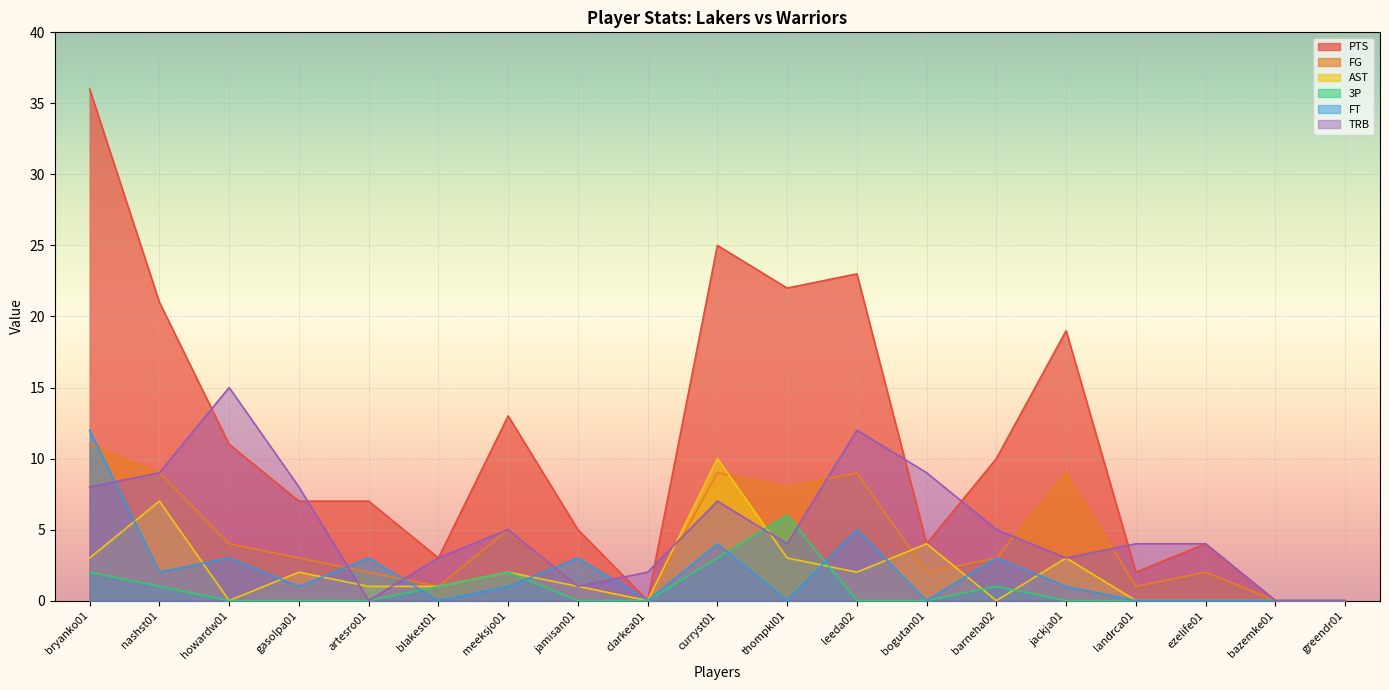

Reading left to right, list all the values displayed in this chart.

PTS: bryanko01=36	nashst01=21	howardw01=11	gasolpa01=7	artesro01=7	blakest01=3	meeksjo01=13	jamisan01=5	clarkea01=0	curryst01=25	thompkl01=22	leeda02=23	bogutan01=4	barneha02=10	jackja01=19	landrca01=2	ezelife01=4	bazemke01=0	greendr01=0
FG: bryanko01=11	nashst01=9	howardw01=4	gasolpa01=3	artesro01=2	blakest01=1	meeksjo01=5	jamisan01=1	clarkea01=0	curryst01=9	thompkl01=8	leeda02=9	bogutan01=2	barneha02=3	jackja01=9	landrca01=1	ezelife01=2	bazemke01=0	greendr01=0
AST: bryanko01=3	nashst01=7	howardw01=0	gasolpa01=2	artesro01=1	blakest01=1	meeksjo01=2	jamisan01=1	clarkea01=0	curryst01=10	thompkl01=3	leeda02=2	bogutan01=4	barneha02=0	jackja01=3	landrca01=0	ezelife01=0	bazemke01=0	greendr01=0
3P: bryanko01=2	nashst01=1	howardw01=0	gasolpa01=0	artesro01=0	blakest01=1	meeksjo01=2	jamisan01=0	clarkea01=0	curryst01=3	thompkl01=6	leeda02=0	bogutan01=0	barneha02=1	jackja01=0	landrca01=0	ezelife01=0	bazemke01=0	greendr01=0
FT: bryanko01=12	nashst01=2	howardw01=3	gasolpa01=1	artesro01=3	blakest01=0	meeksjo01=1	jamisan01=3	clarkea01=0	curryst01=4	thompkl01=0	leeda02=5	bogutan01=0	barneha02=3	jackja01=1	landrca01=0	ezelife01=0	bazemke01=0	greendr01=0
TRB: bryanko01=8	nashst01=9	howardw01=15	gasolpa01=8	artesro01=0	blakest01=3	meeksjo01=5	jamisan01=1	clarkea01=2	curryst01=7	thompkl01=4	leeda02=12	bogutan01=9	barneha02=5	jackja01=3	landrca01=4	ezelife01=4	bazemke01=0	greendr01=0